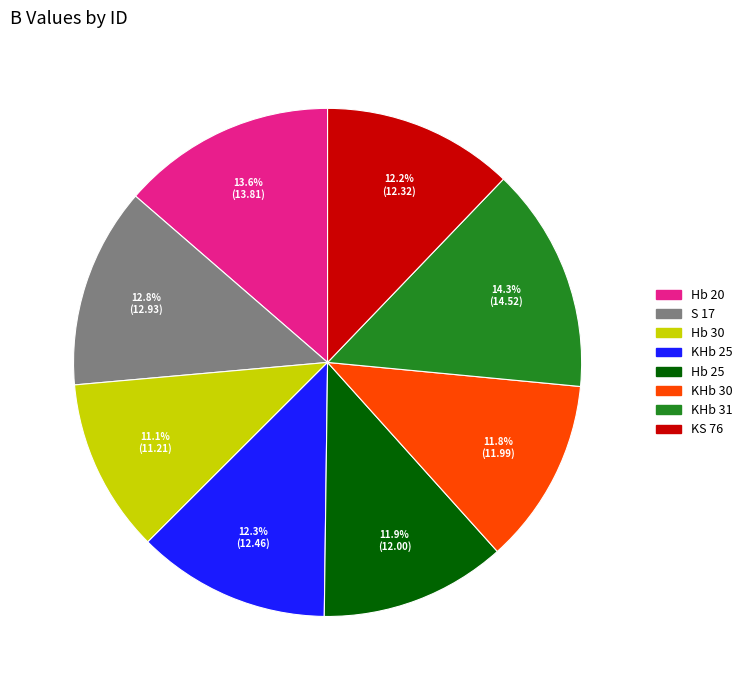

To the nearest percent, what is the difference between the largest and smallest slice percentages?

3%